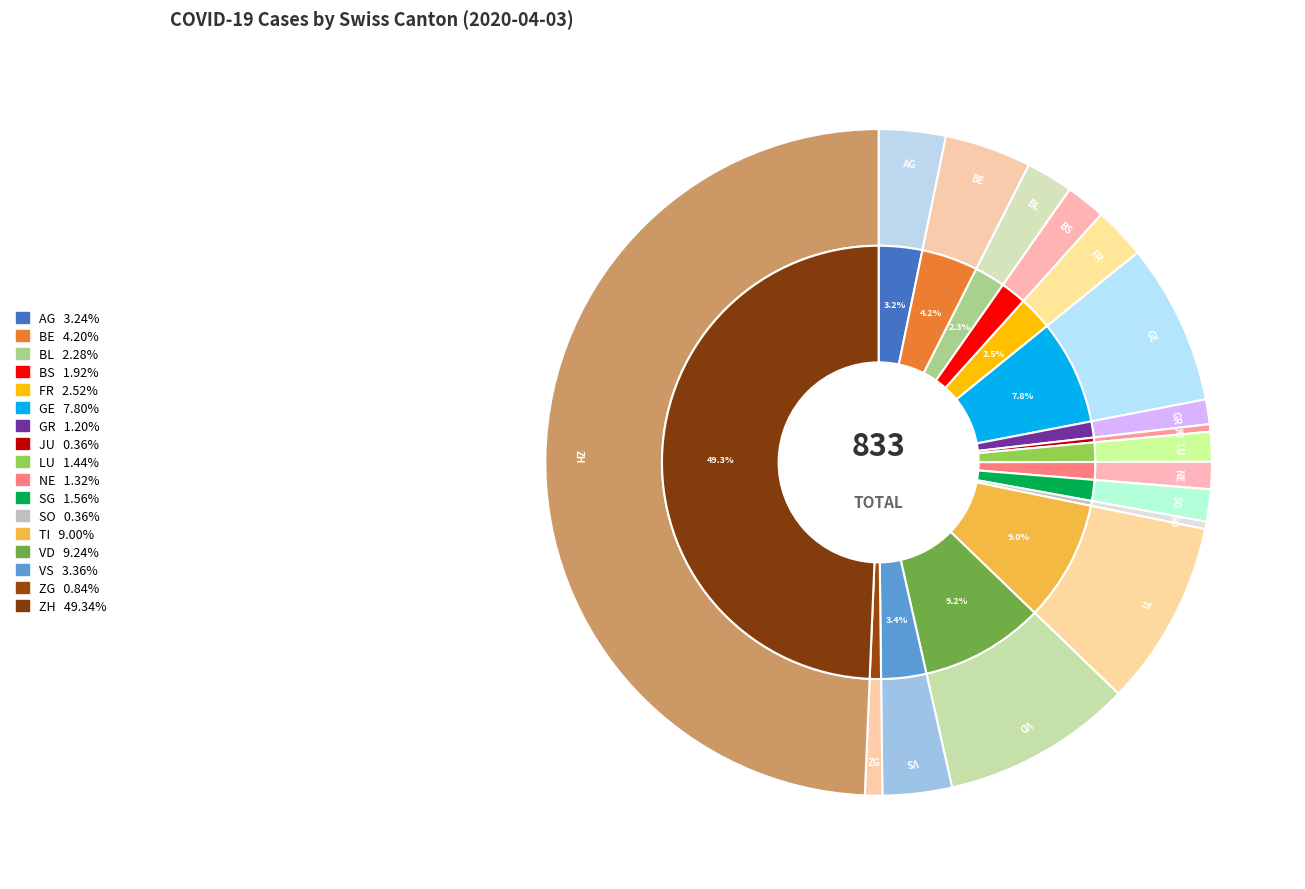

Is it true that ZG is 6% of the pie?

False